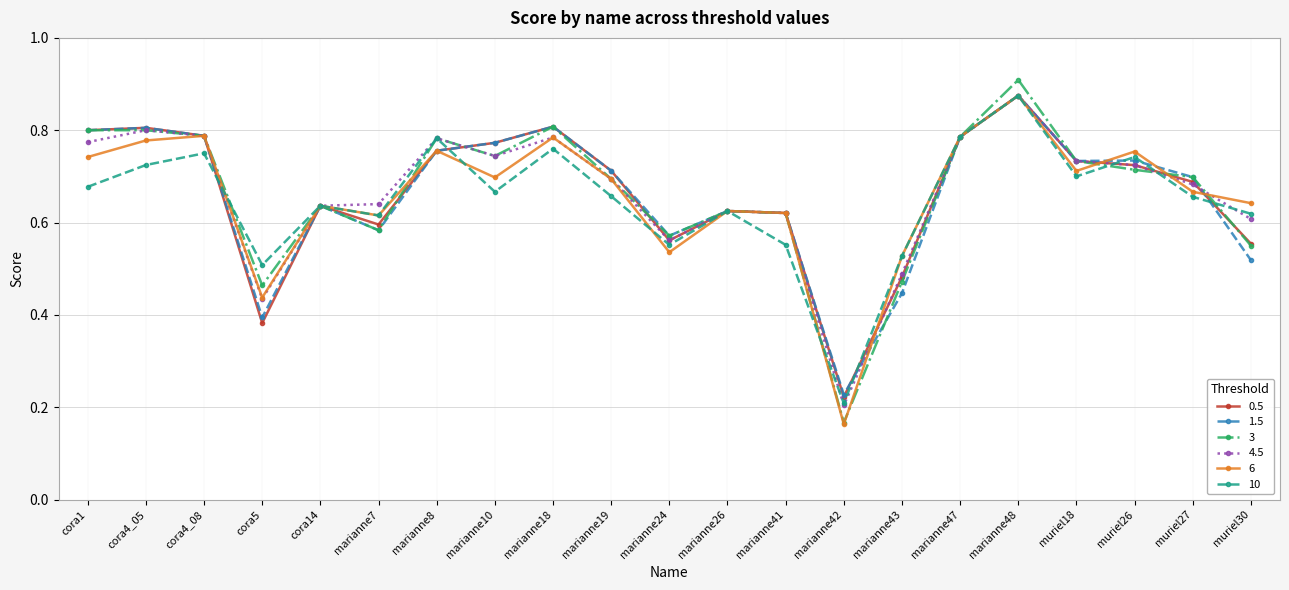

Which series has the largest range (max minus min)?

3